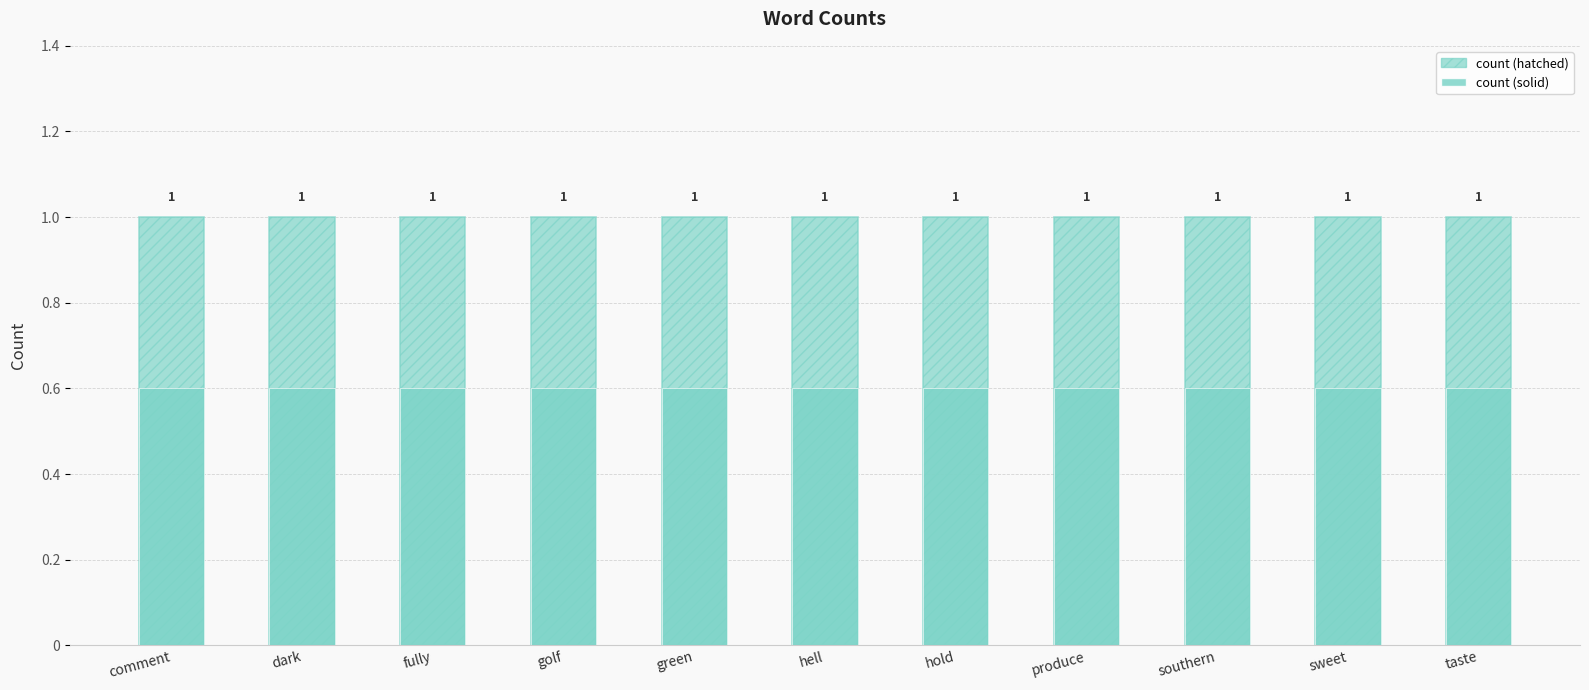

Does the chart contain stacked bars?

No